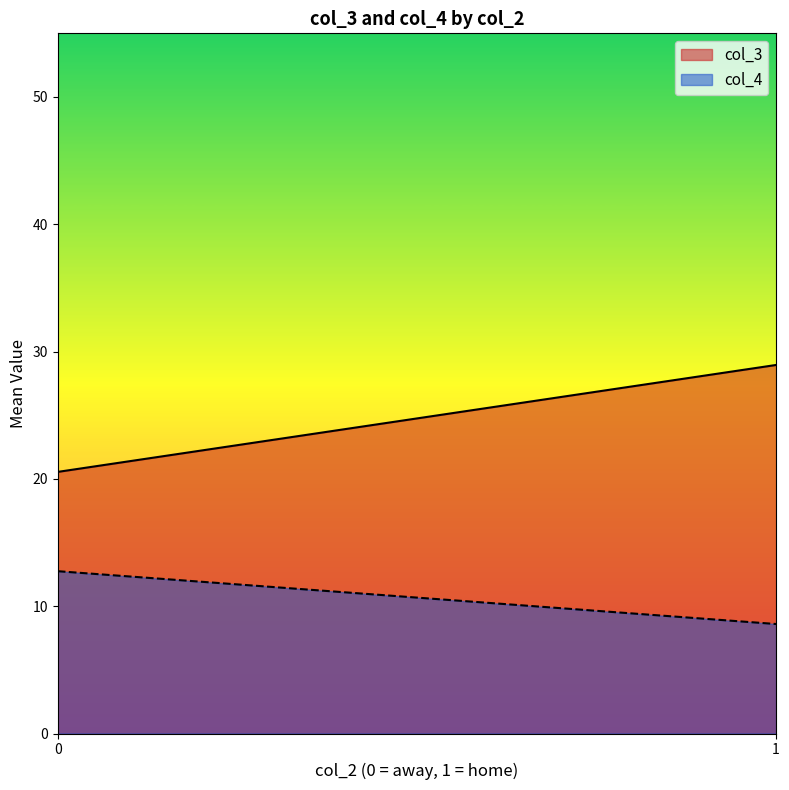

True or false: col_3 and col_4 intersect in this chart.

False